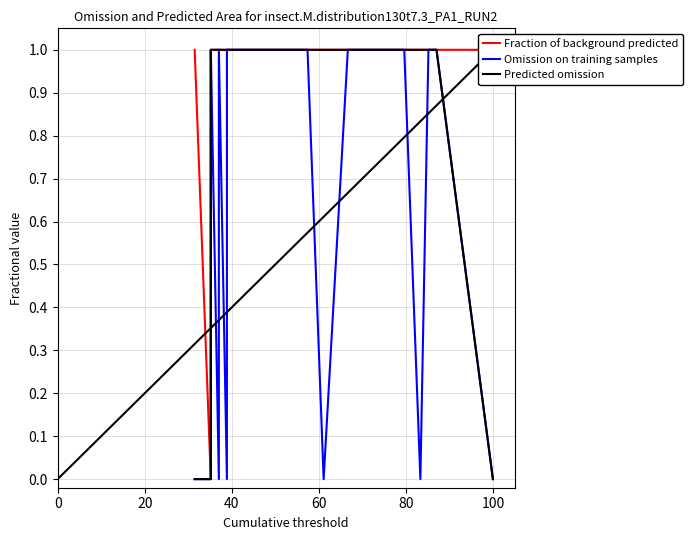

In Fraction of background predicted, how many points are higher than both neighbors (excluding endpoints)?

2